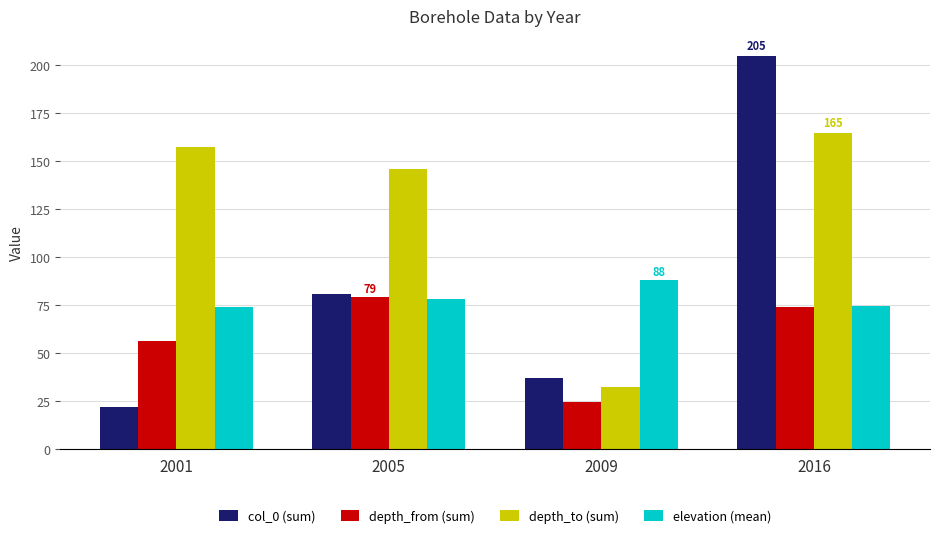

What is the average value of the depth_from (sum) series?

58.4